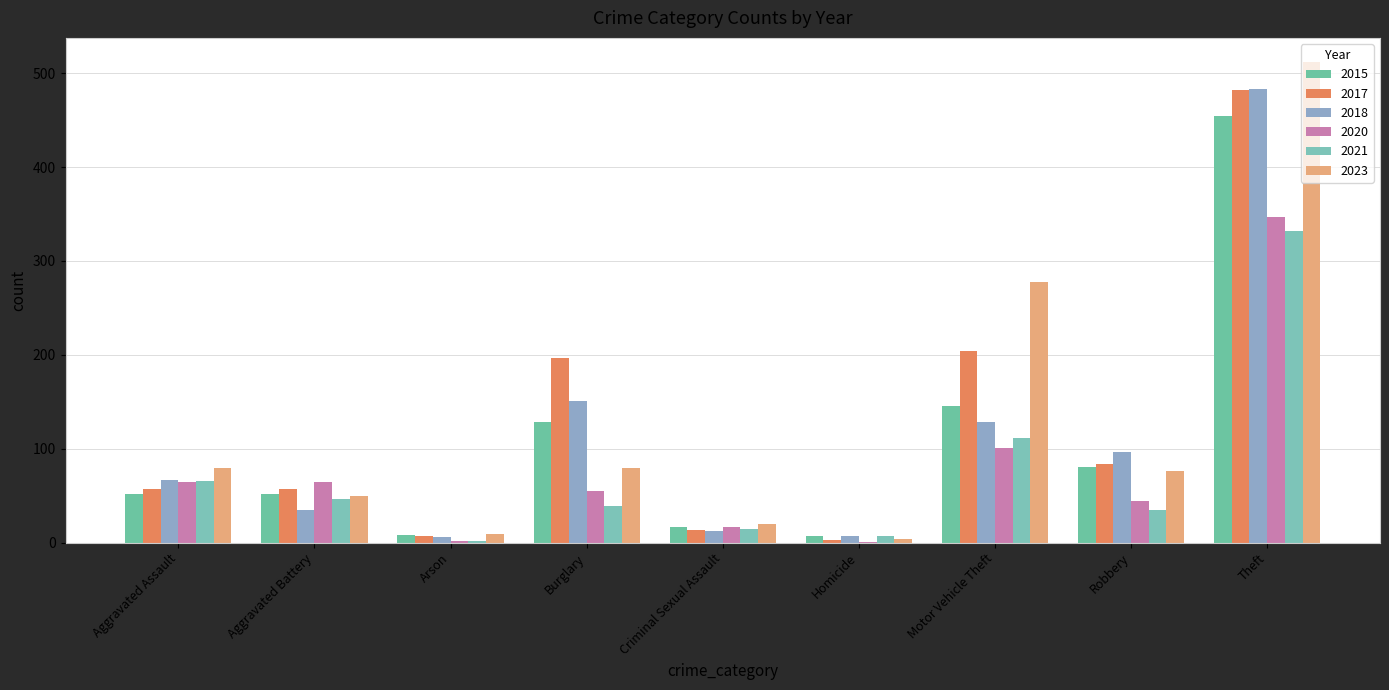

What is the difference between the 2020 values at Theft and Robbery?

303